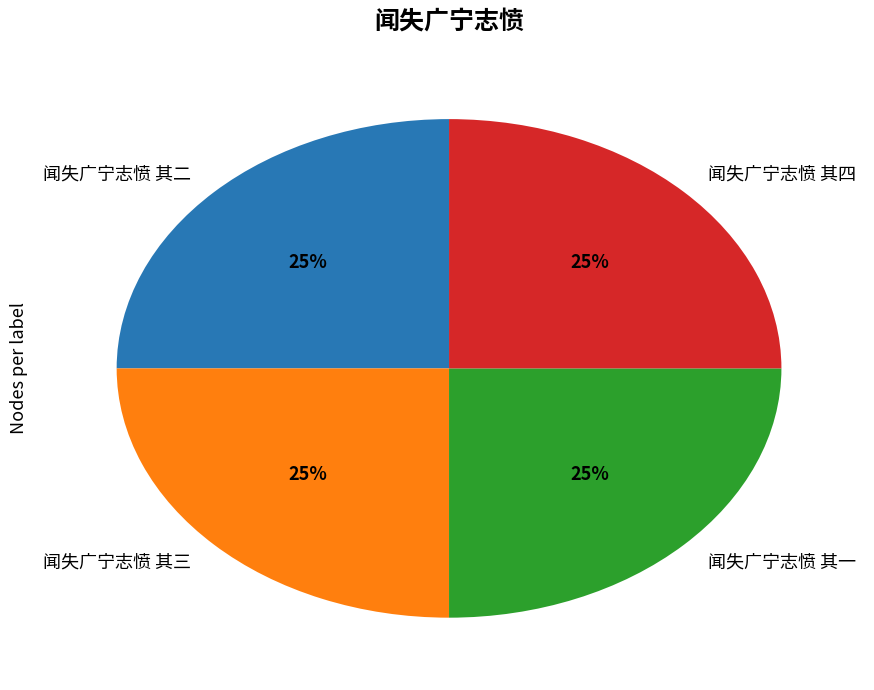

Does 闻失广宁志愤 其三 represent more than half of the total?

No